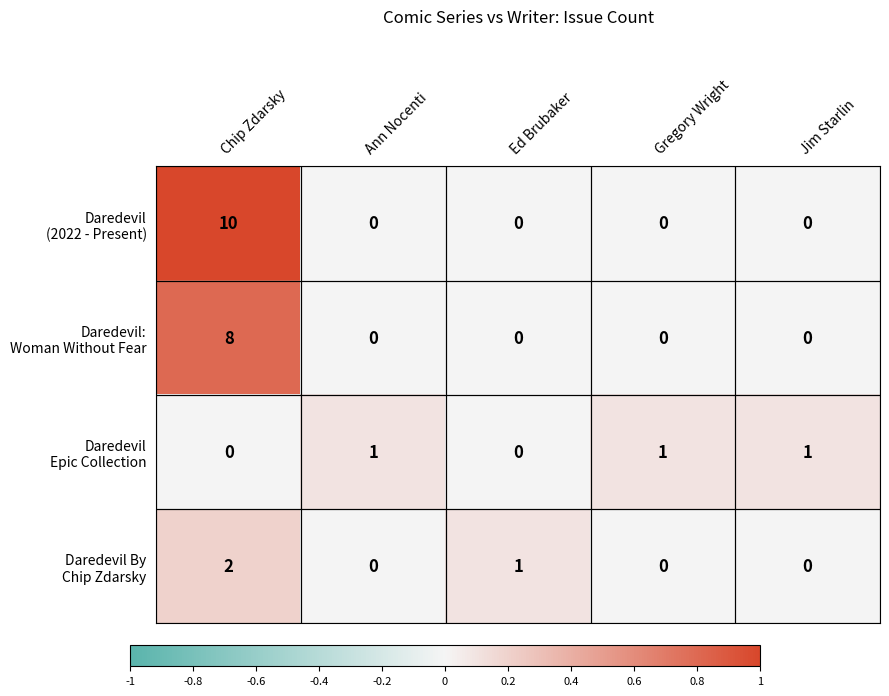

At which category is the sum across all series the highest?

Chip Zdarsky